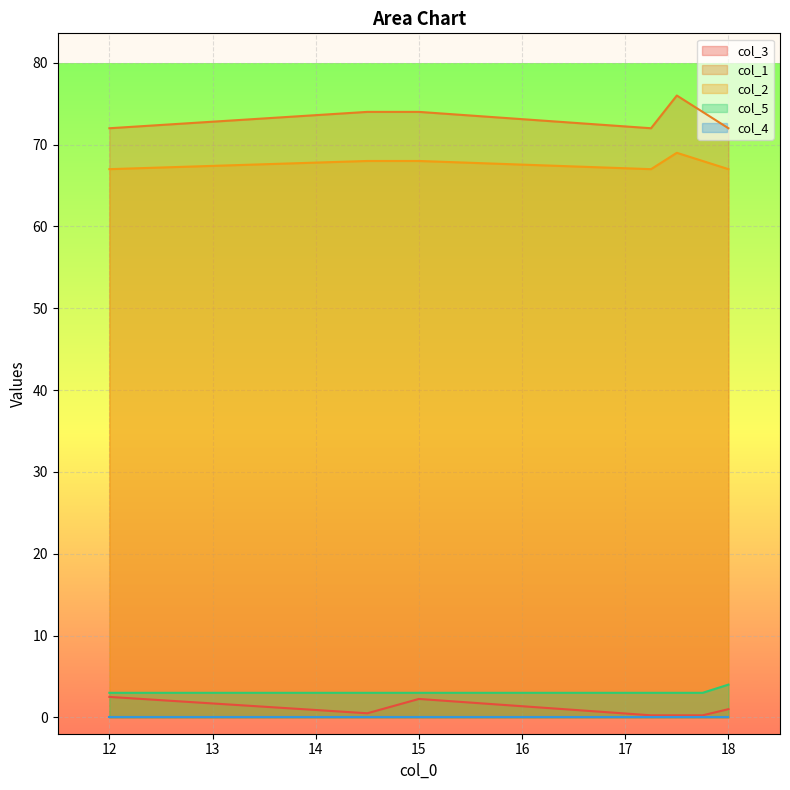

How many lines are shown in the chart?

5